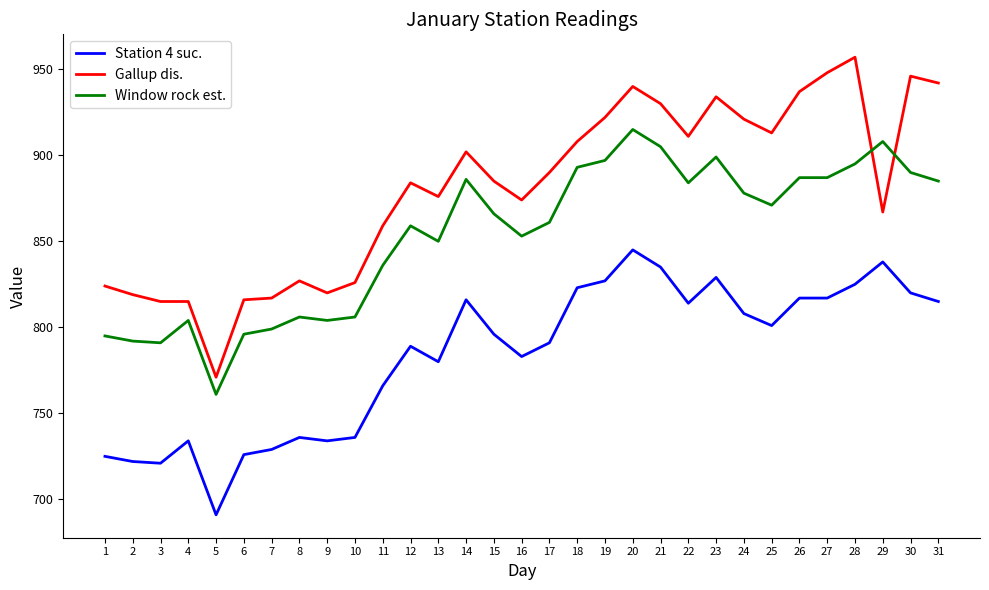

At which category is the sum across all series the highest?

20